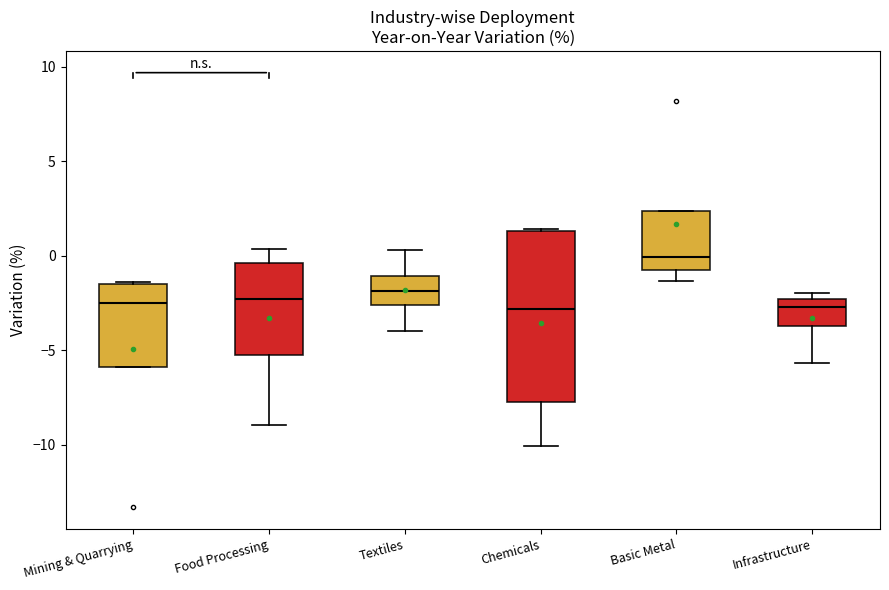

Which box is the tallest, from its lower edge to its upper edge?

Chemicals